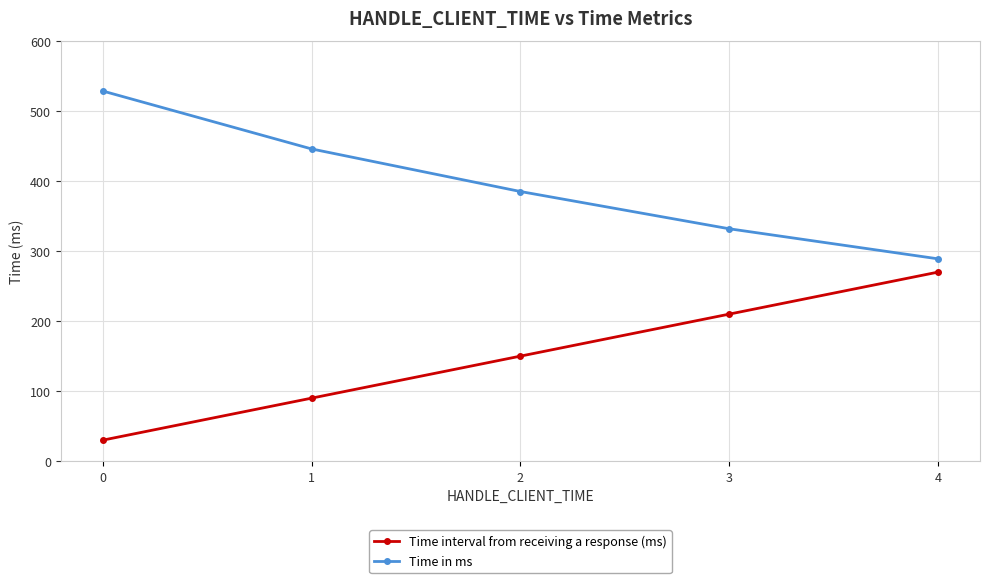

Is the value of Time in ms at 1 greater than the value of Time interval from receiving a response (ms) at 3?

Yes